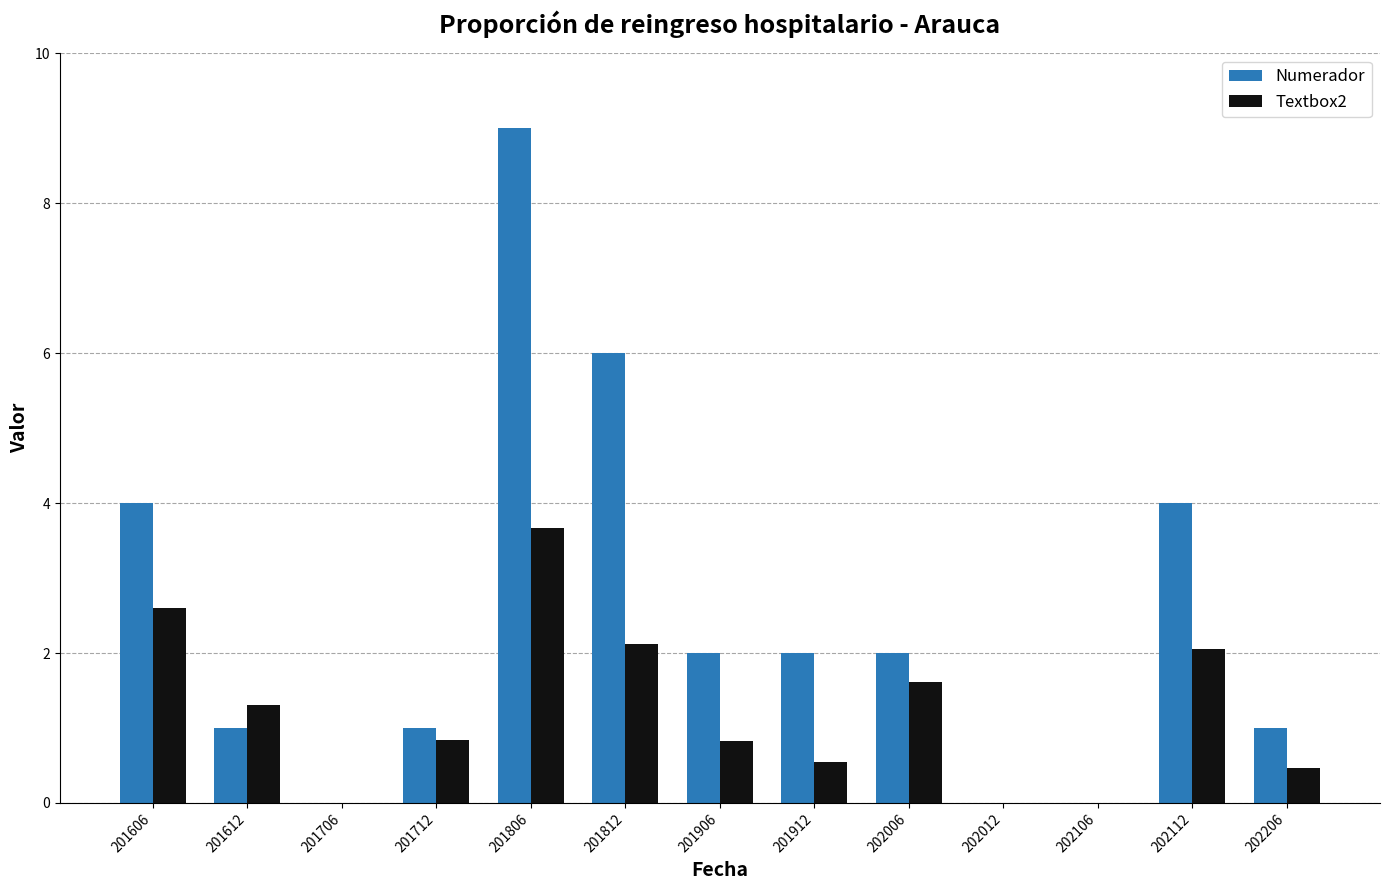

What is the sum of the Numerador values at 201812 and 201706?

6.0